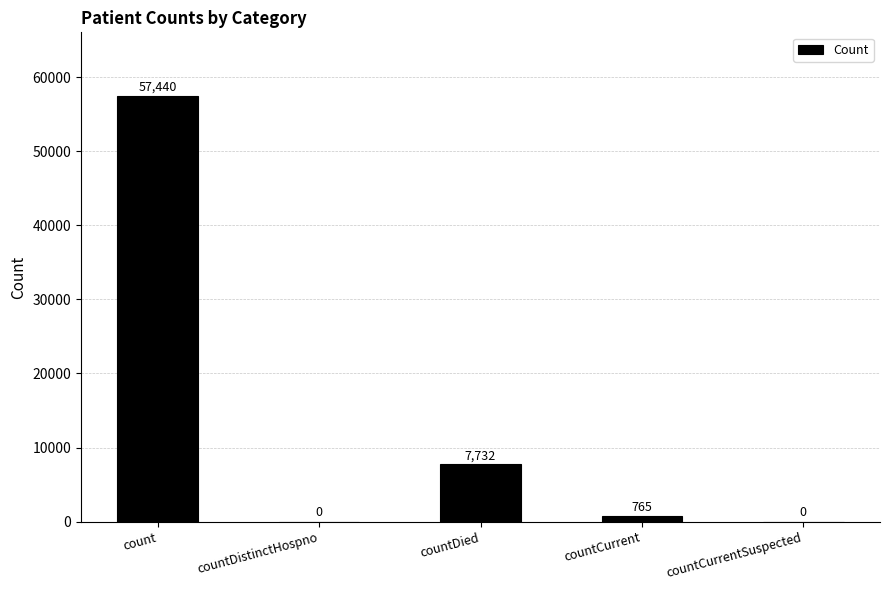

Between countDistinctHospno and count, which is larger?

count